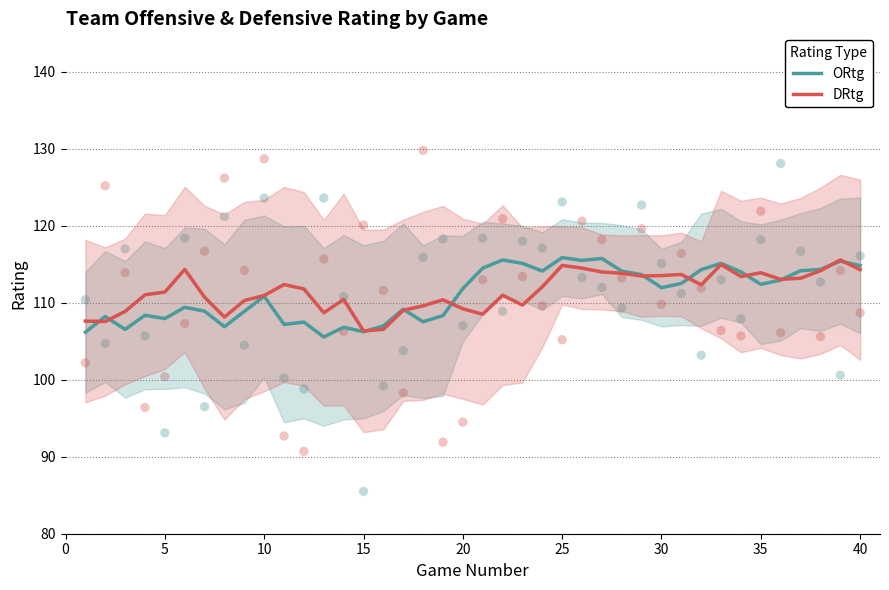

Which series has the widest spread of Y values?

ORtg